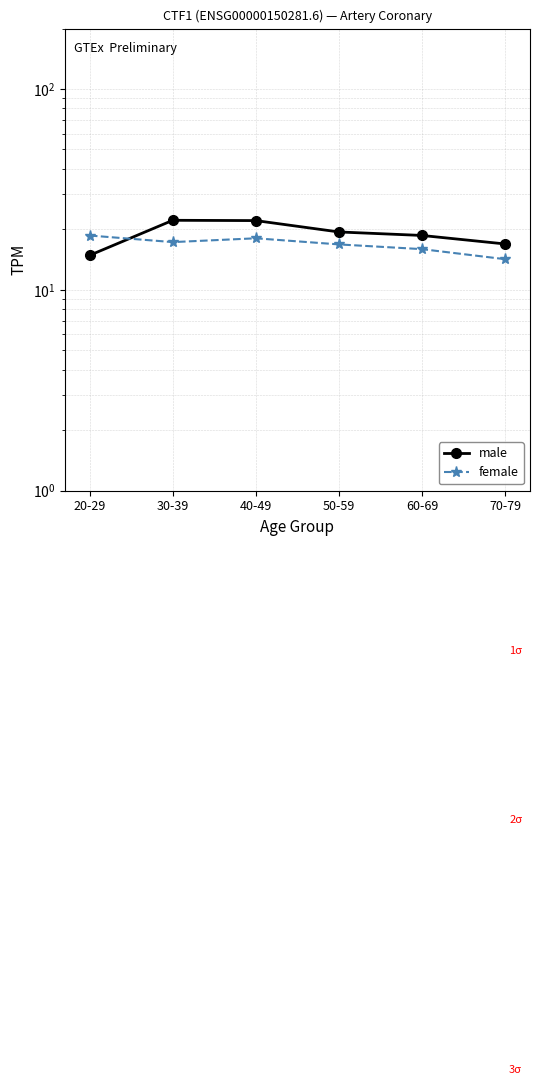

How many lines are shown in the chart?

2